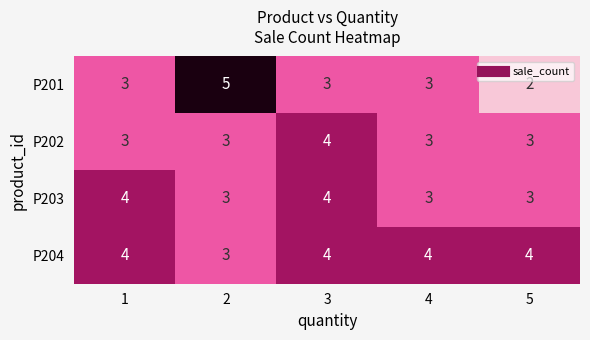

What is the lowest value of the P203 series?

3